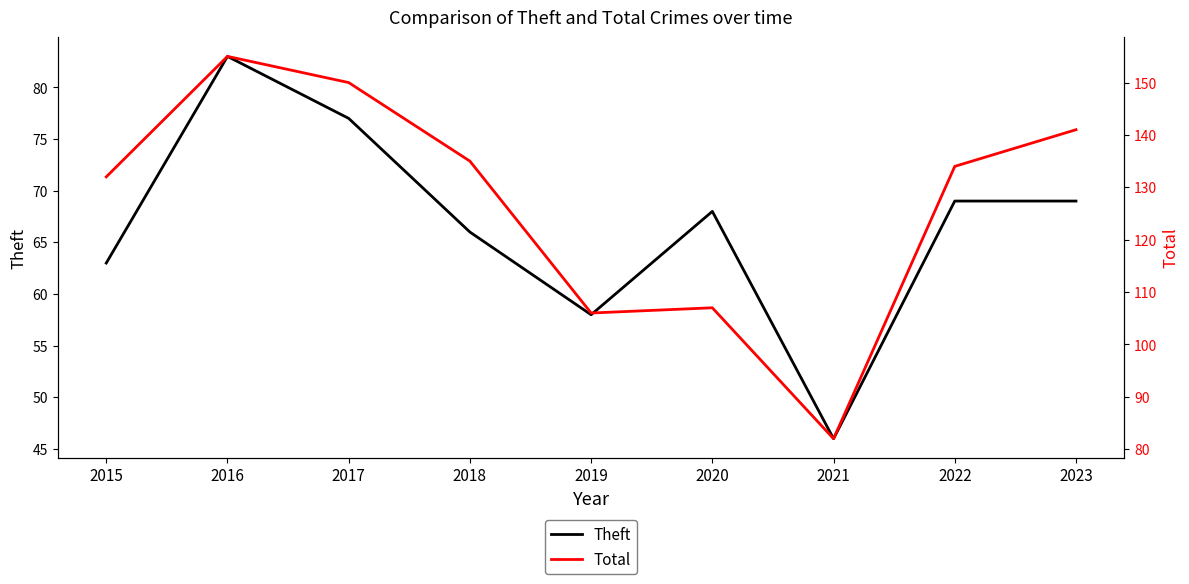

List the labels in order of Theft value, smallest first.

2021, 2019, 2015, 2018, 2020, 2022, 2023, 2017, 2016